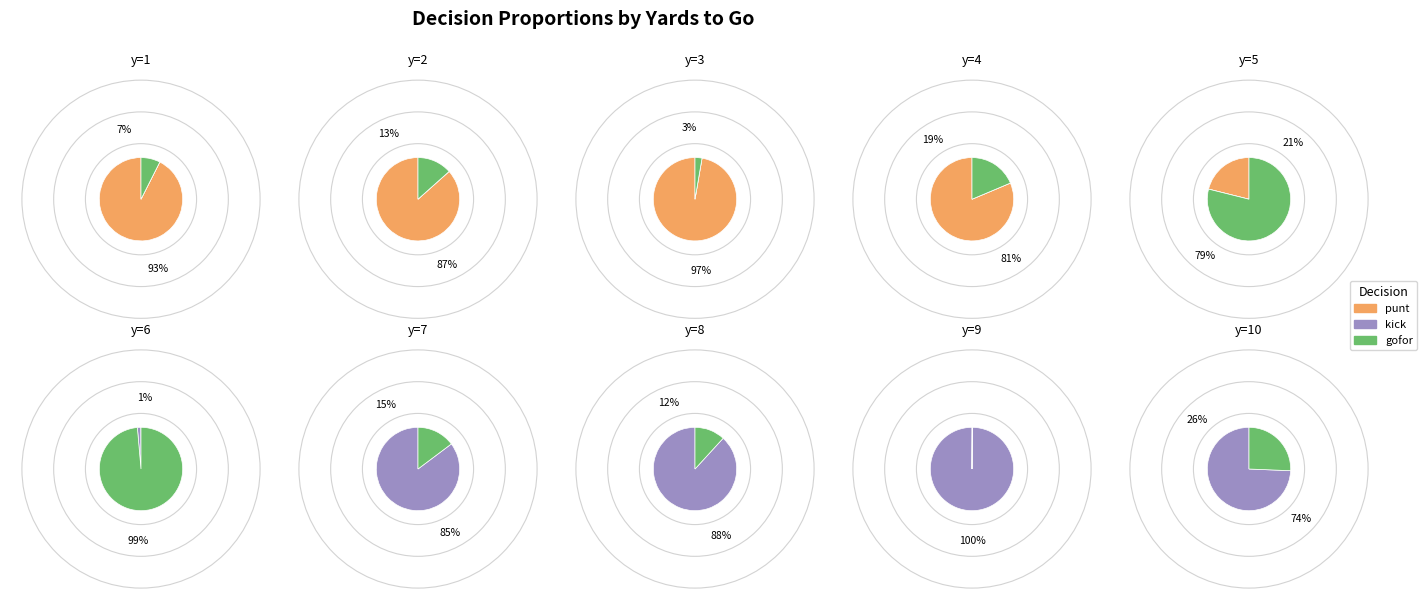

How many segments does this pie chart have?

10